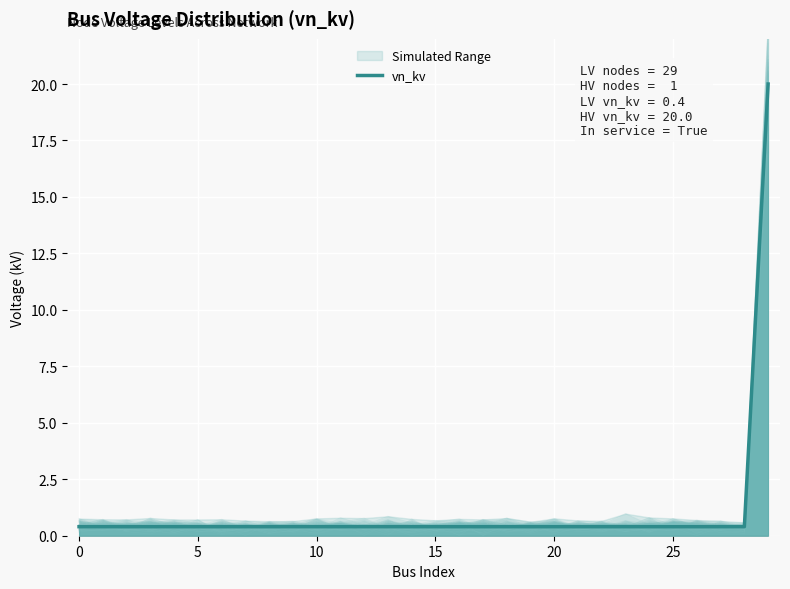

The vn_kv series shows 0.4 at 20. True or false?

True